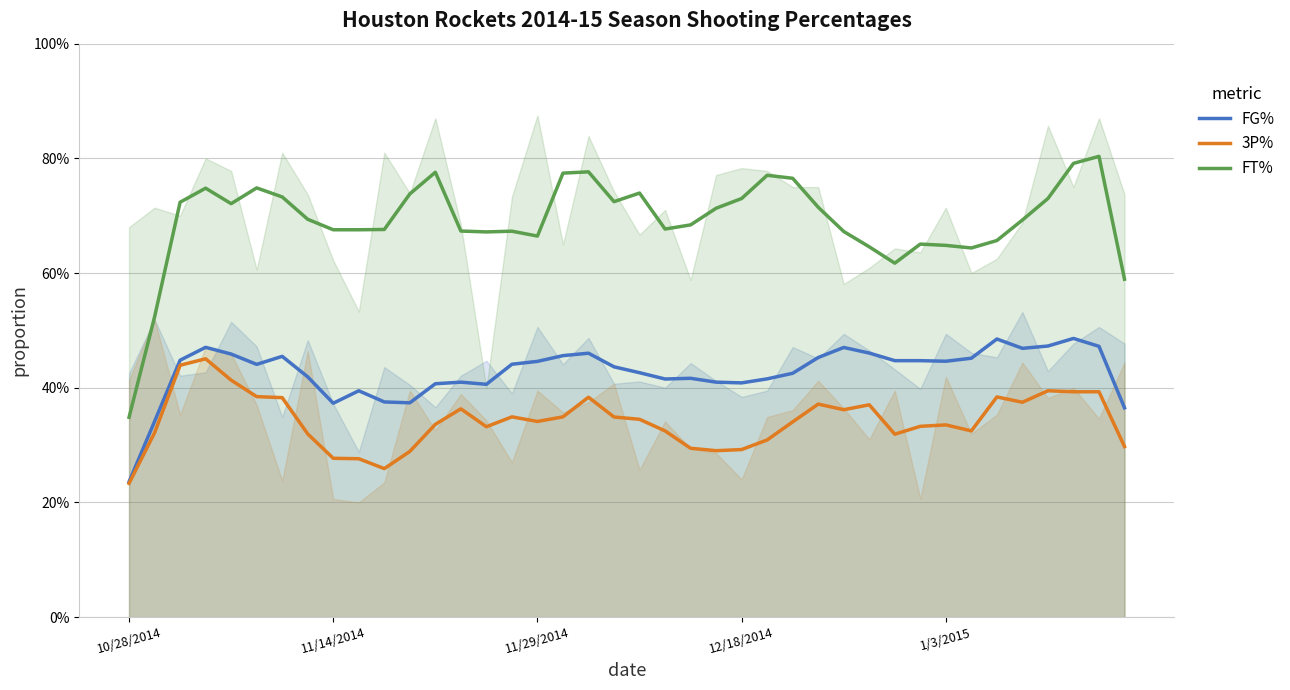

True or false: FT% and FG% cross at least once.

False